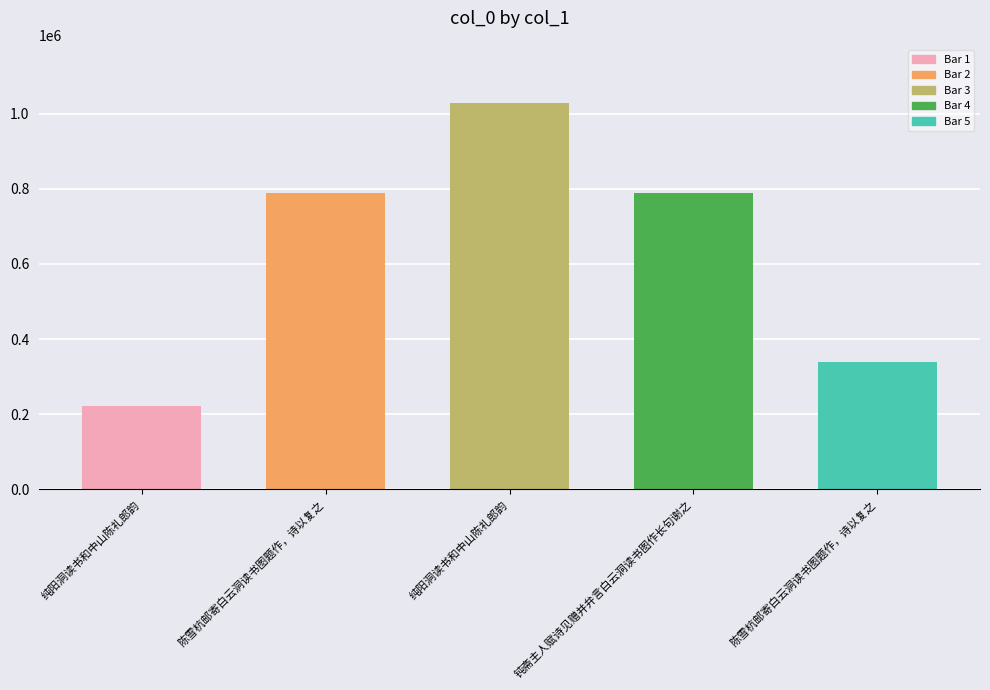

At which category does the chart reach its peak across all series?

纯阳洞读书和中山陈礼郎韵